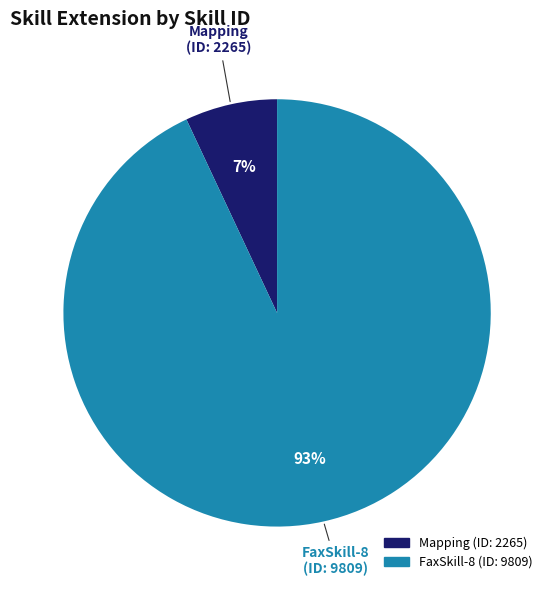

Does any single category account for the majority?

Yes